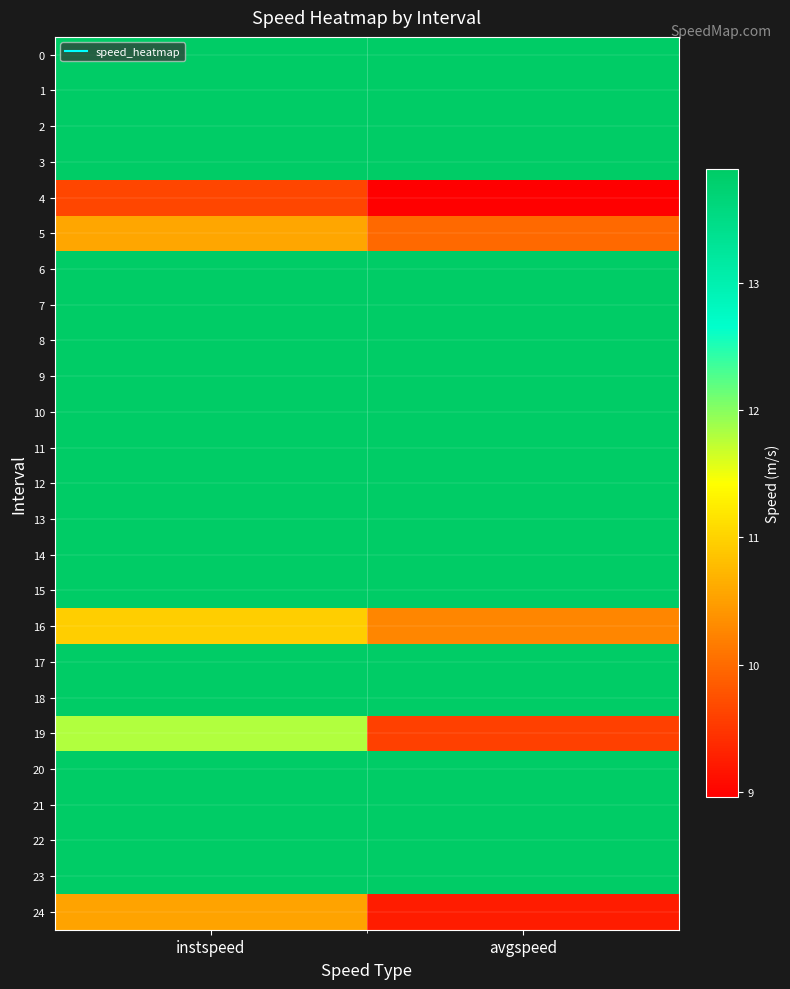

Rank the series by their maximum value, from highest to lowest.

0, 1, 2, 3, 6, 7, 8, 9, 10, 11, 12, 13, 14, 15, 17, 18, 20, 21, 22, 23, 19, 16, 5, 24, 4